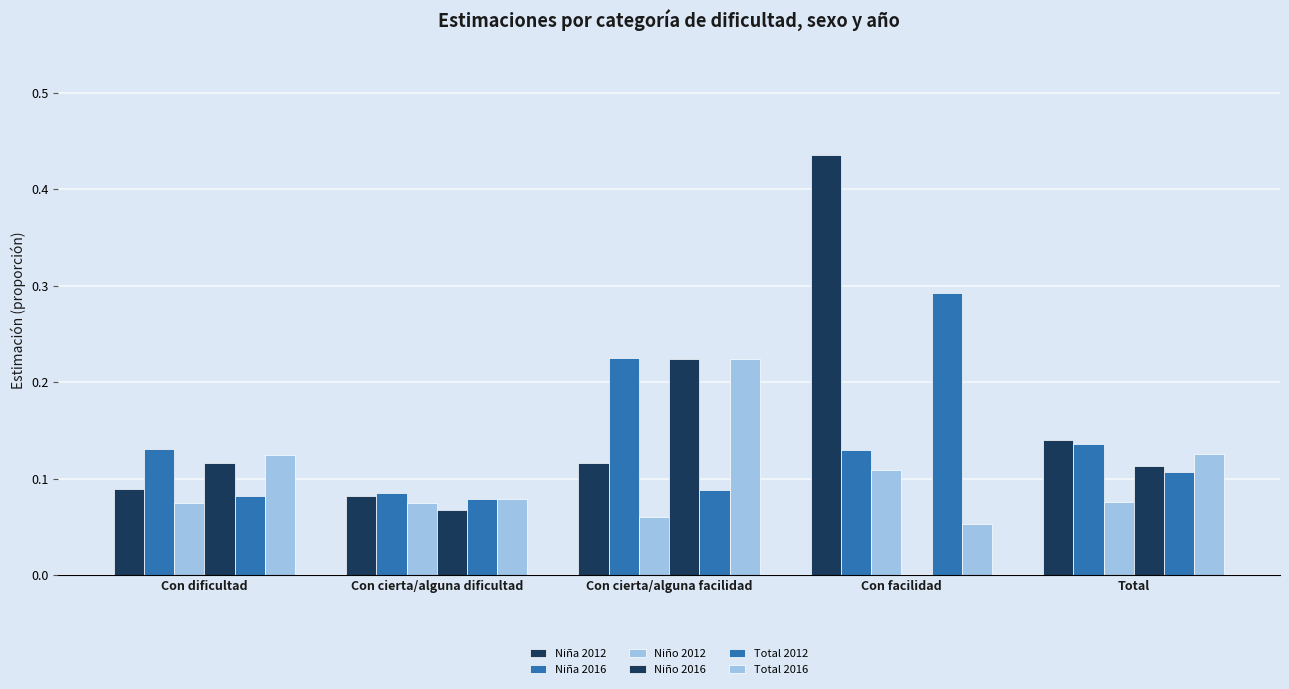

Is the value of Niño 2012 at Total greater than the value of Niño 2016 at Con cierta/alguna facilidad?

No